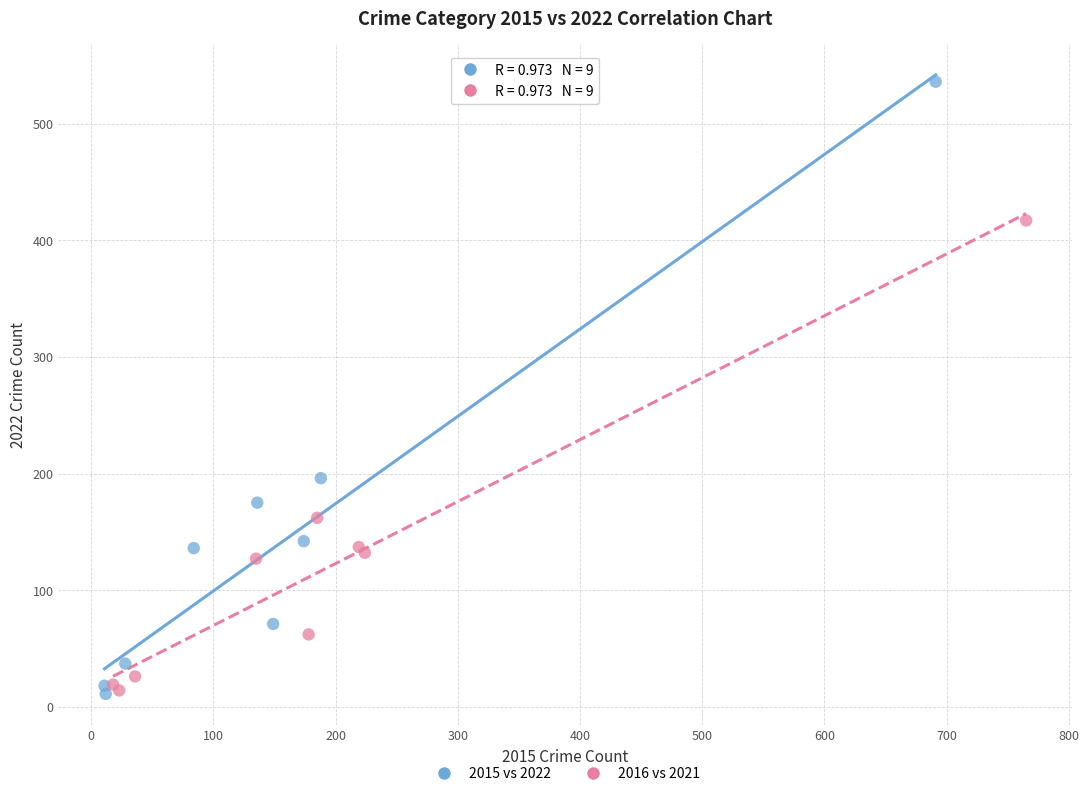

Which series has the largest Y range (max minus min)?

2015 vs 2022